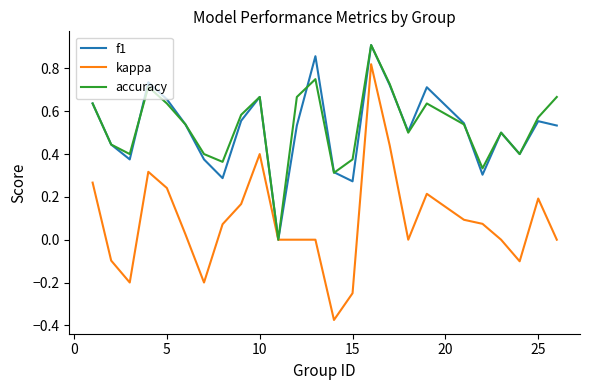

Which series has the largest range (max minus min)?

kappa